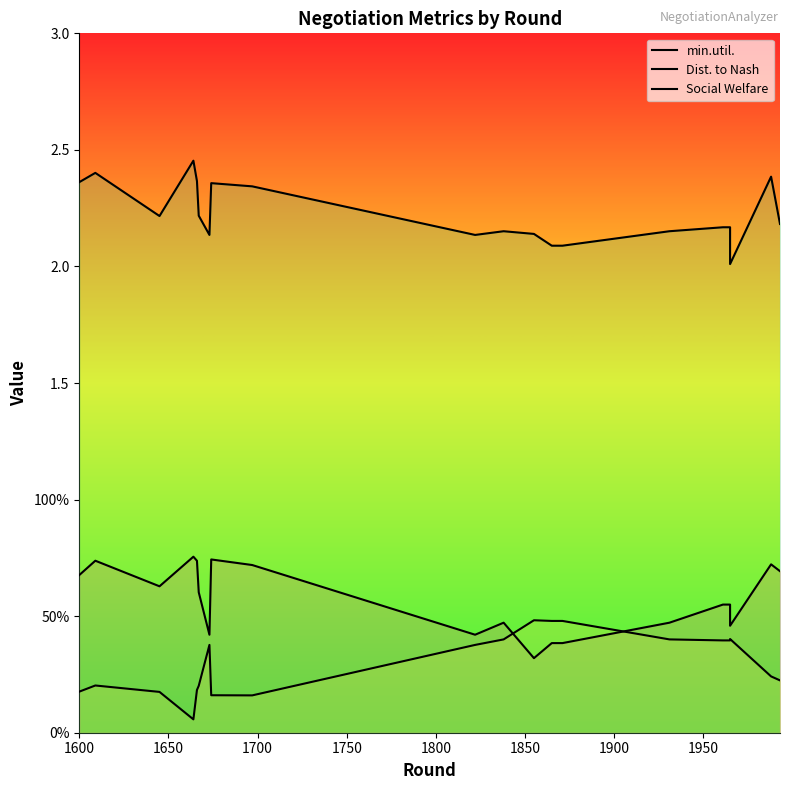

True or false: Dist. to Nash and Social Welfare cross at least once.

False